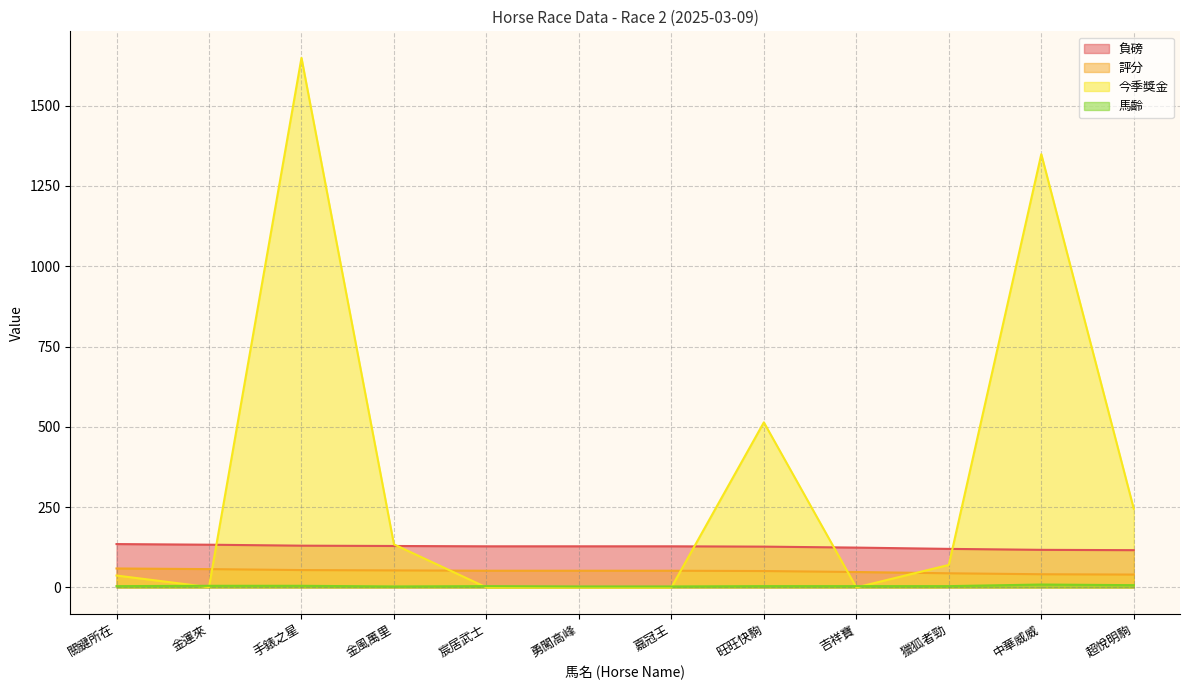

What is the label of the 3rd point from the left?

手錶之星